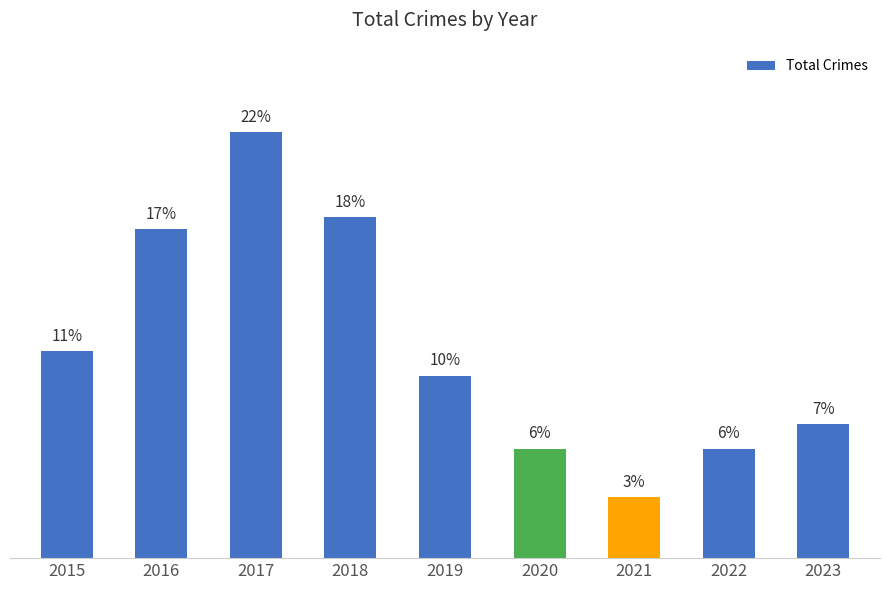

List the labels in order of value, smallest first.

2021, 2020, 2022, 2023, 2019, 2015, 2016, 2018, 2017